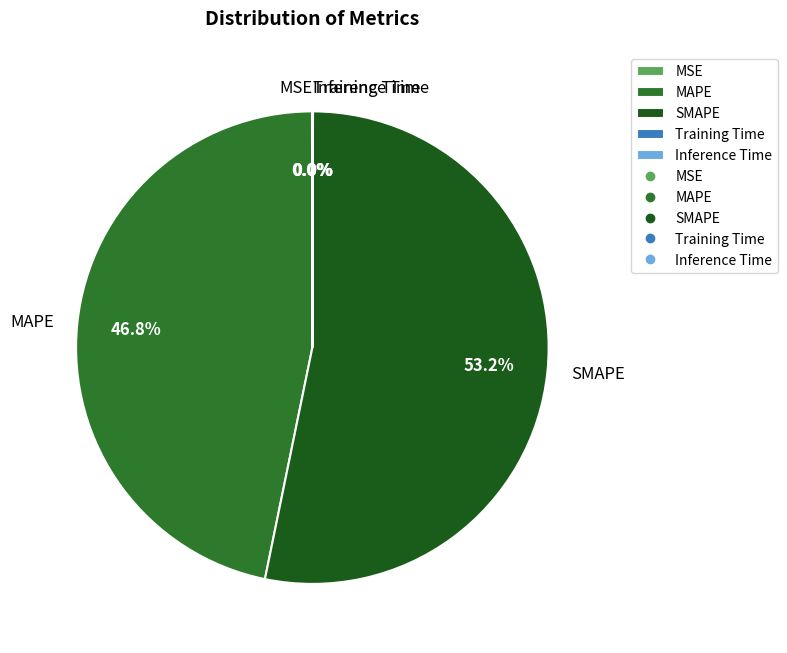

Approximately how many times larger is the value at SMAPE compared to MAPE?

1.1